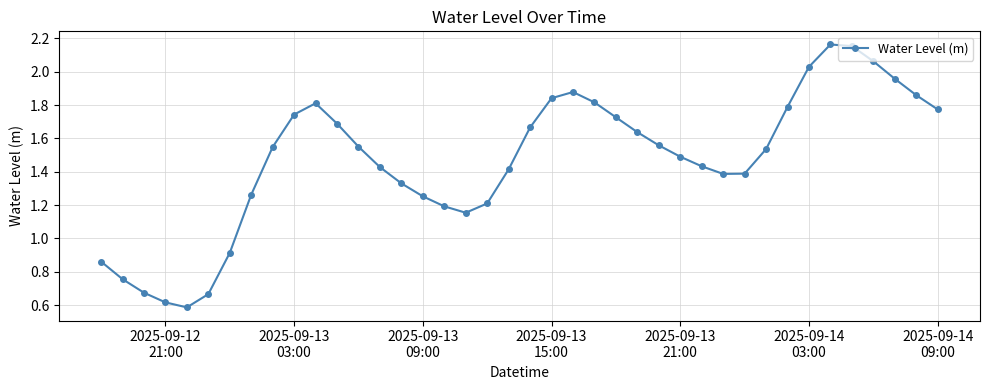

True or false: there are more than 0 points higher than both neighbors.

True